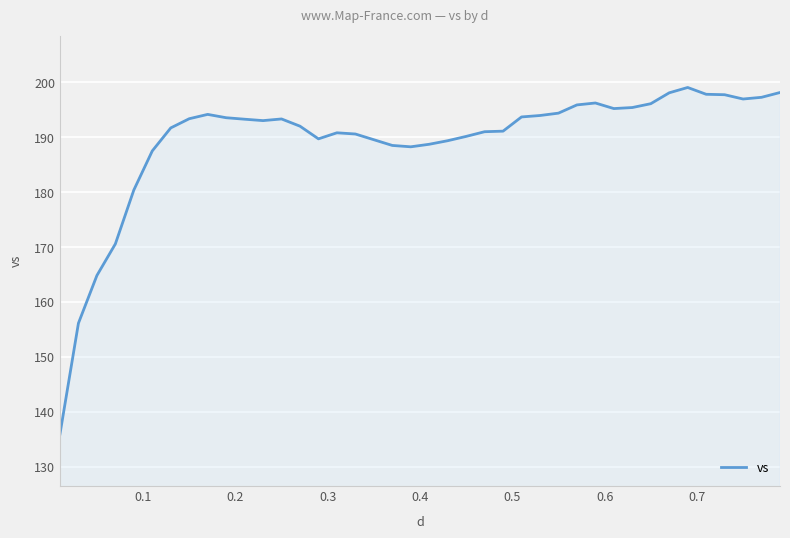

What is the difference between the maximum and minimum values?

63.1